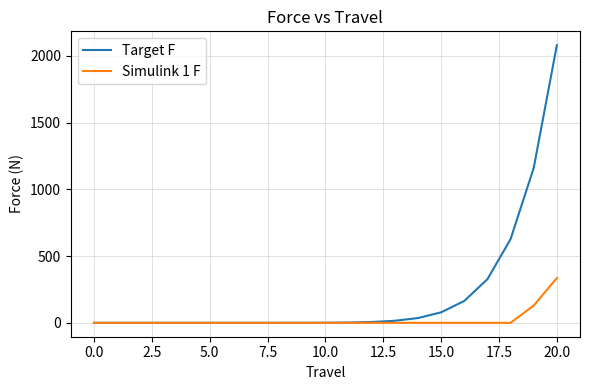

What are all the series names shown in the legend?

Target F, Simulink 1 F